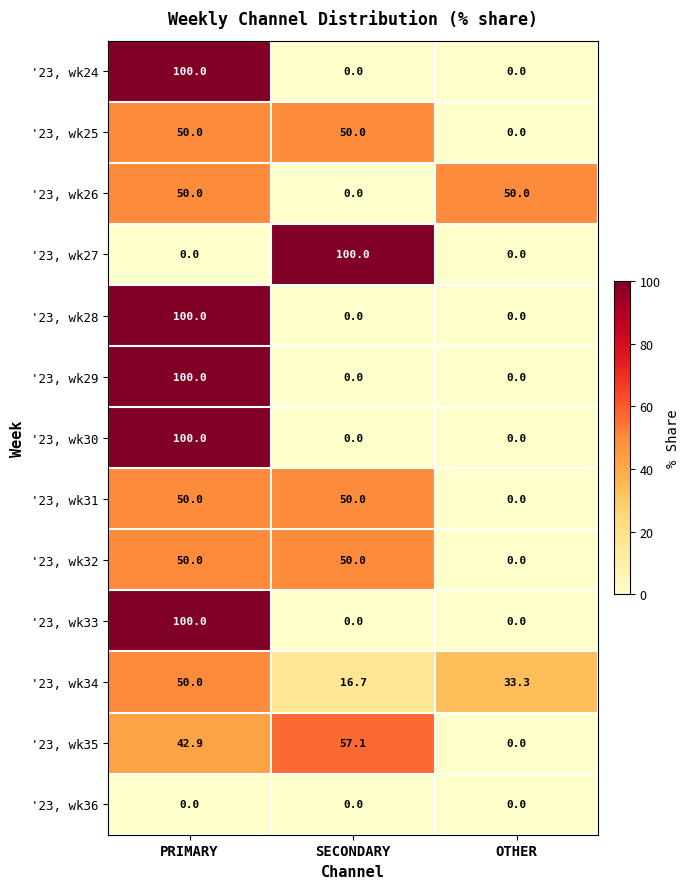

What is the difference between the highest and lowest values at SECONDARY?

100.0